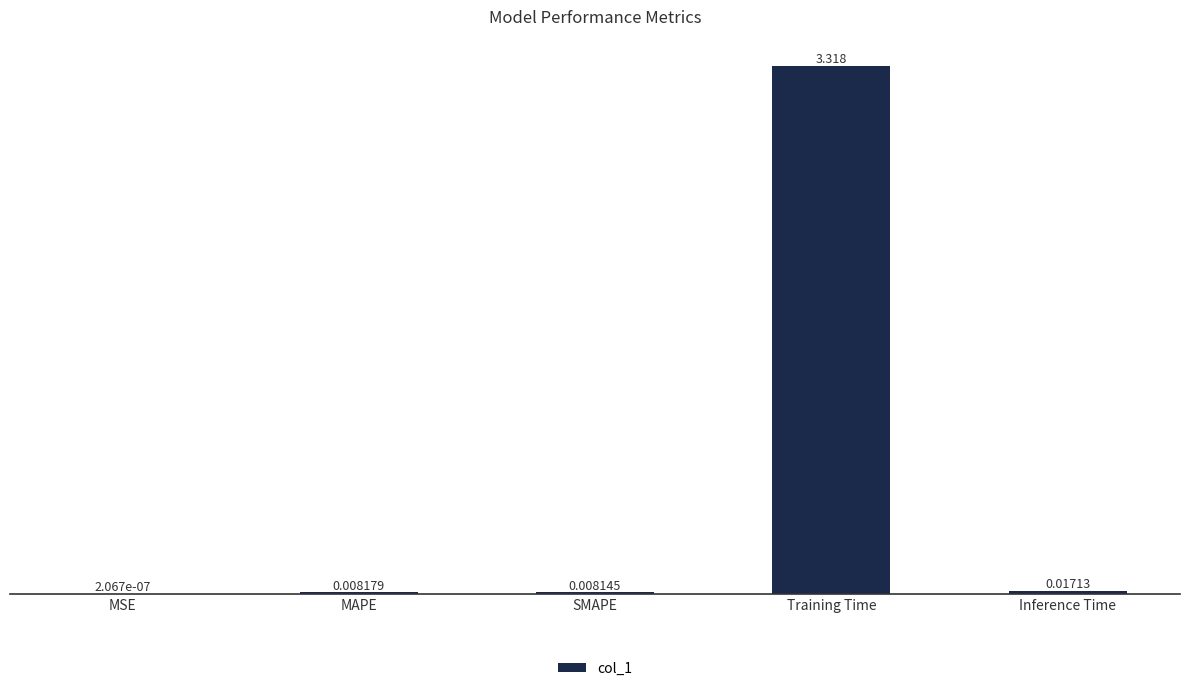

At which label is the value closest to 1?

Inference Time